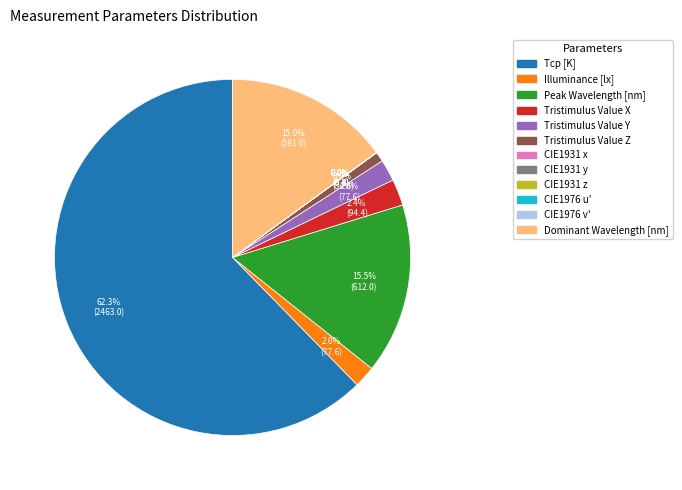

Which category accounts for the majority?

Tcp [K]